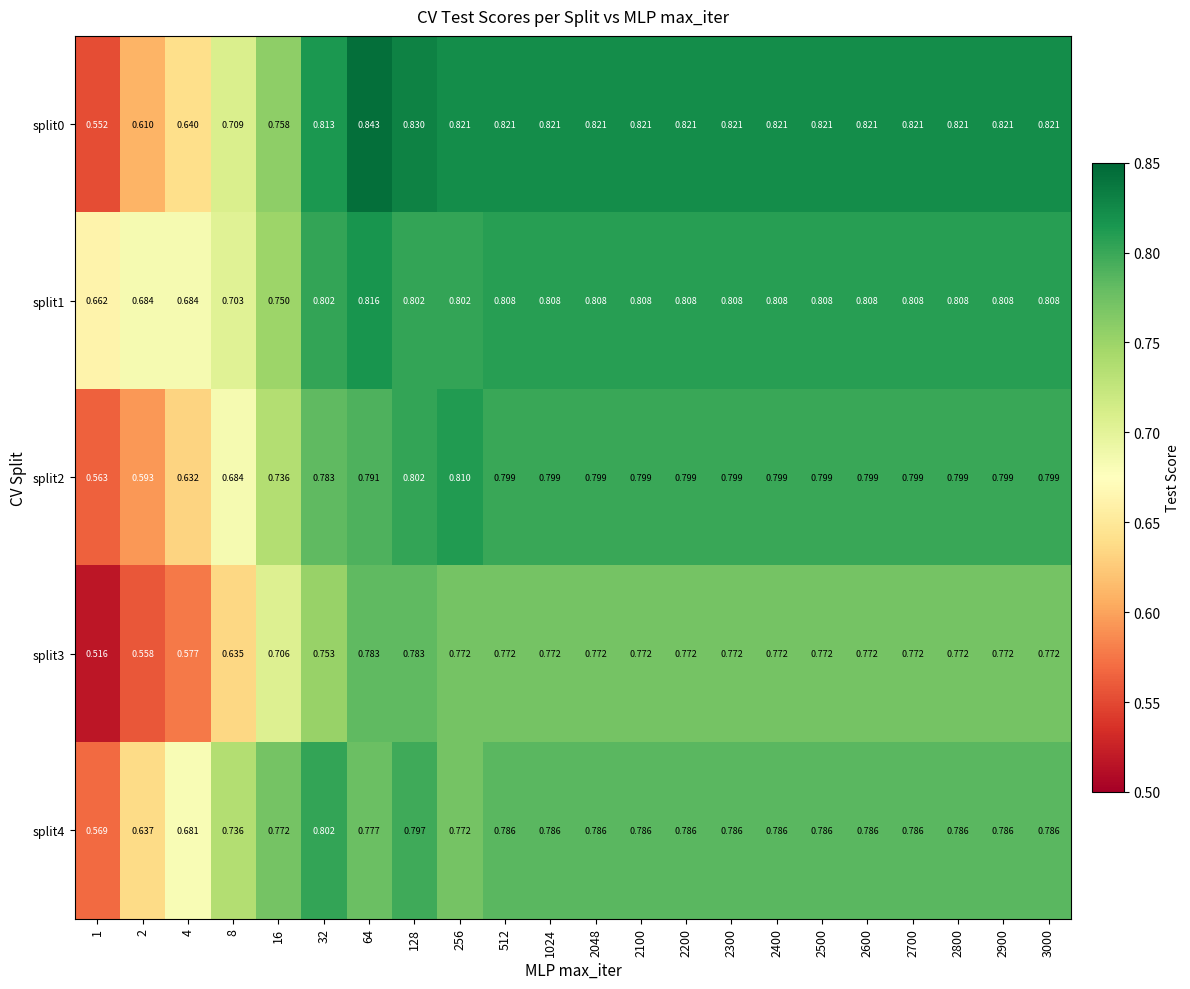

Is the value of split2 at 4 greater than the value of split3 at 2200?

No